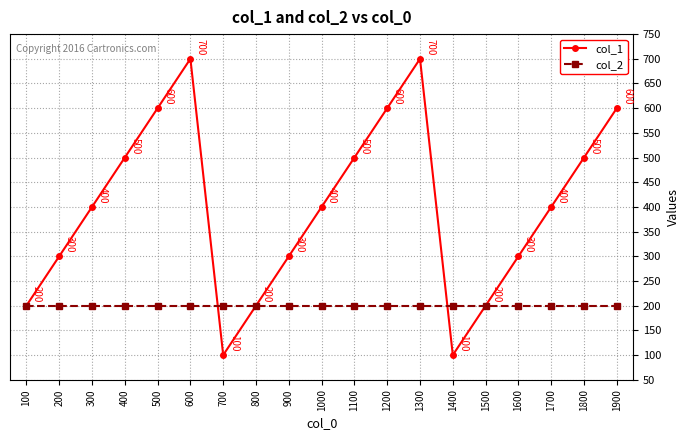

Which series has the largest total across all categories?

col_1